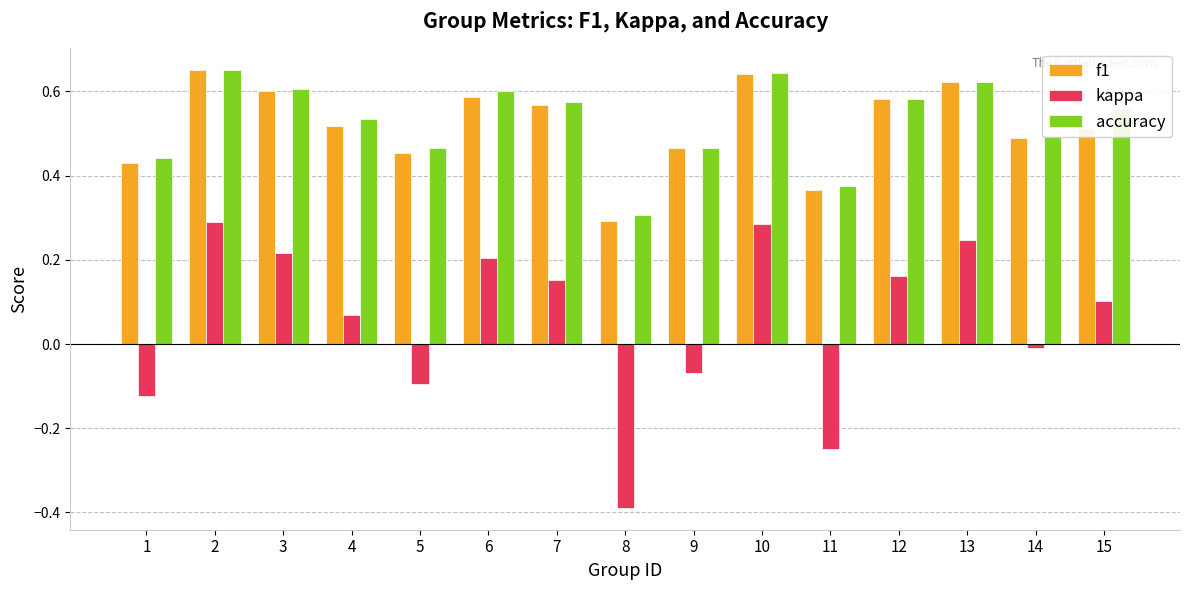

How many data points does each series have?

15